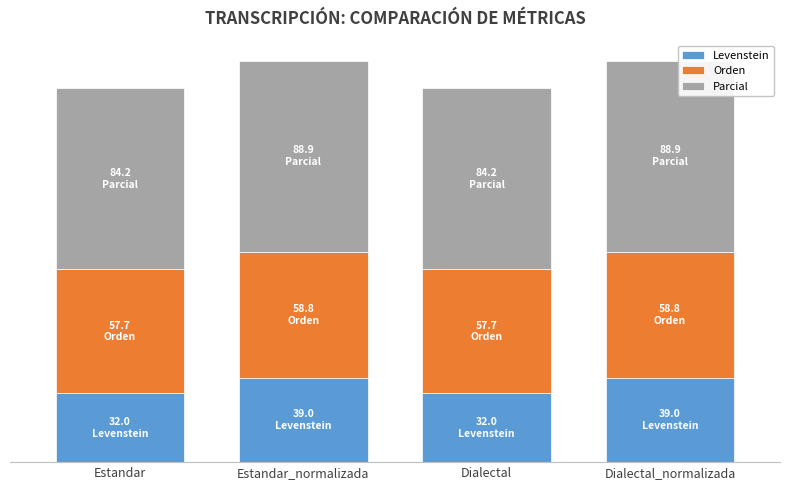

What are all the series names shown in the legend?

Levenstein, Orden, Parcial